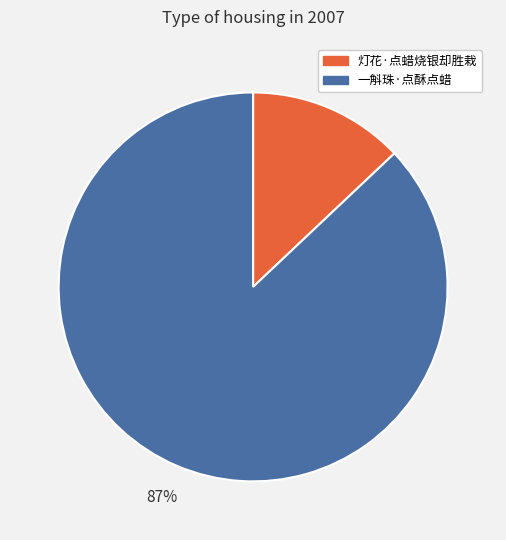

Does any single category account for the majority?

Yes